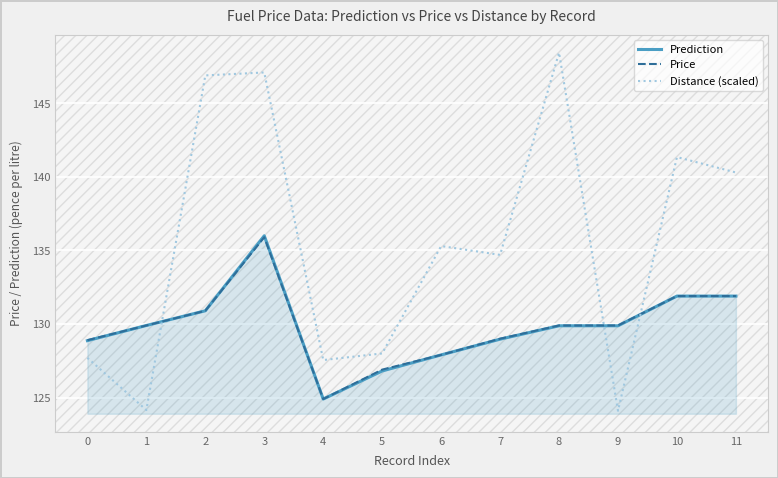

At which category does Price reach its first local valley?

4